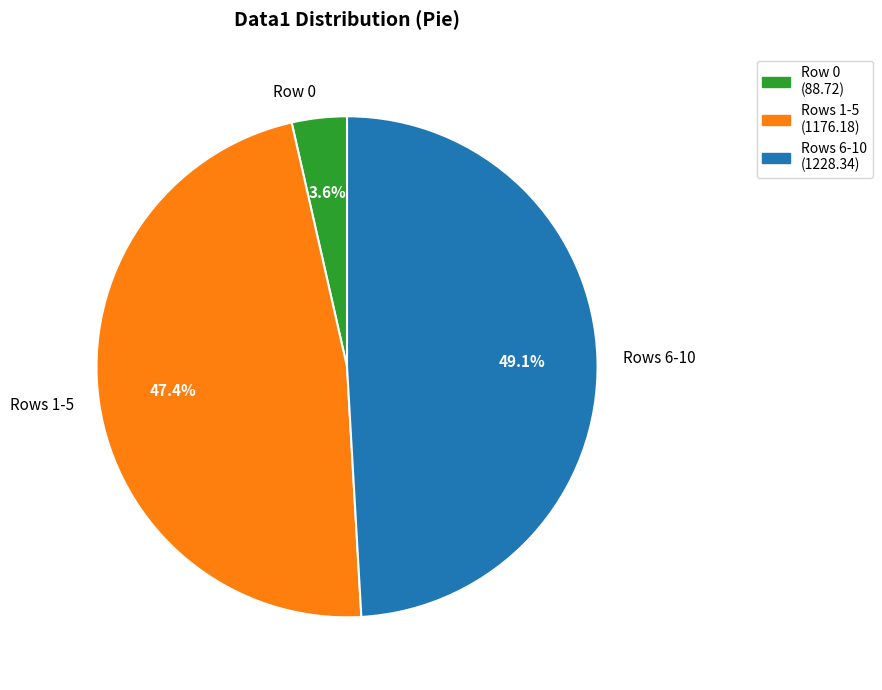

What percentage do Rows 1-5 and Row 0 together represent?

50.9%